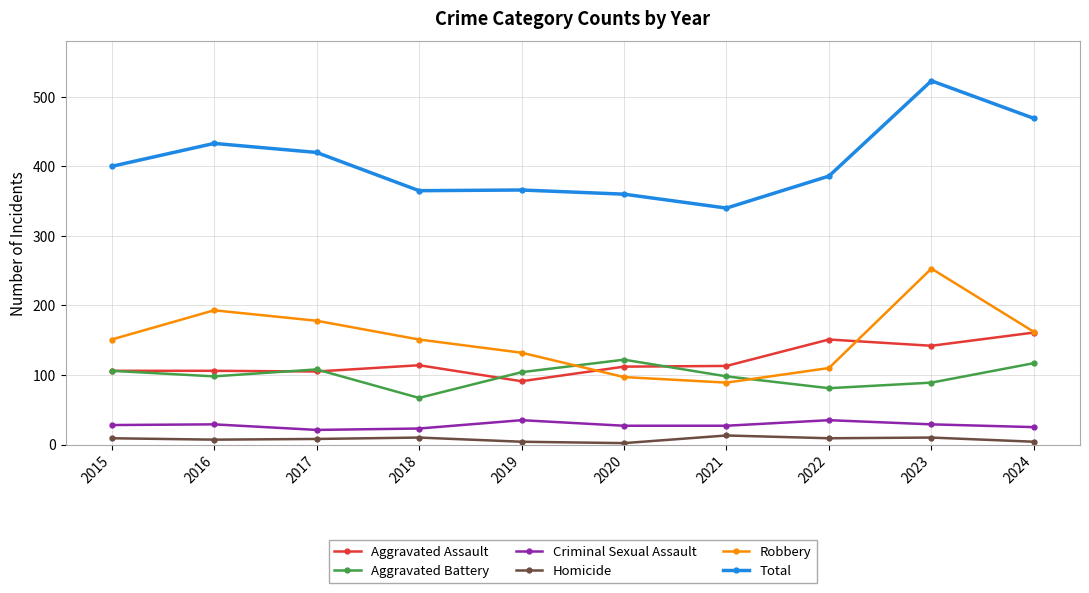

What are all the series names shown in the legend?

Aggravated Assault, Aggravated Battery, Criminal Sexual Assault, Homicide, Robbery, Total